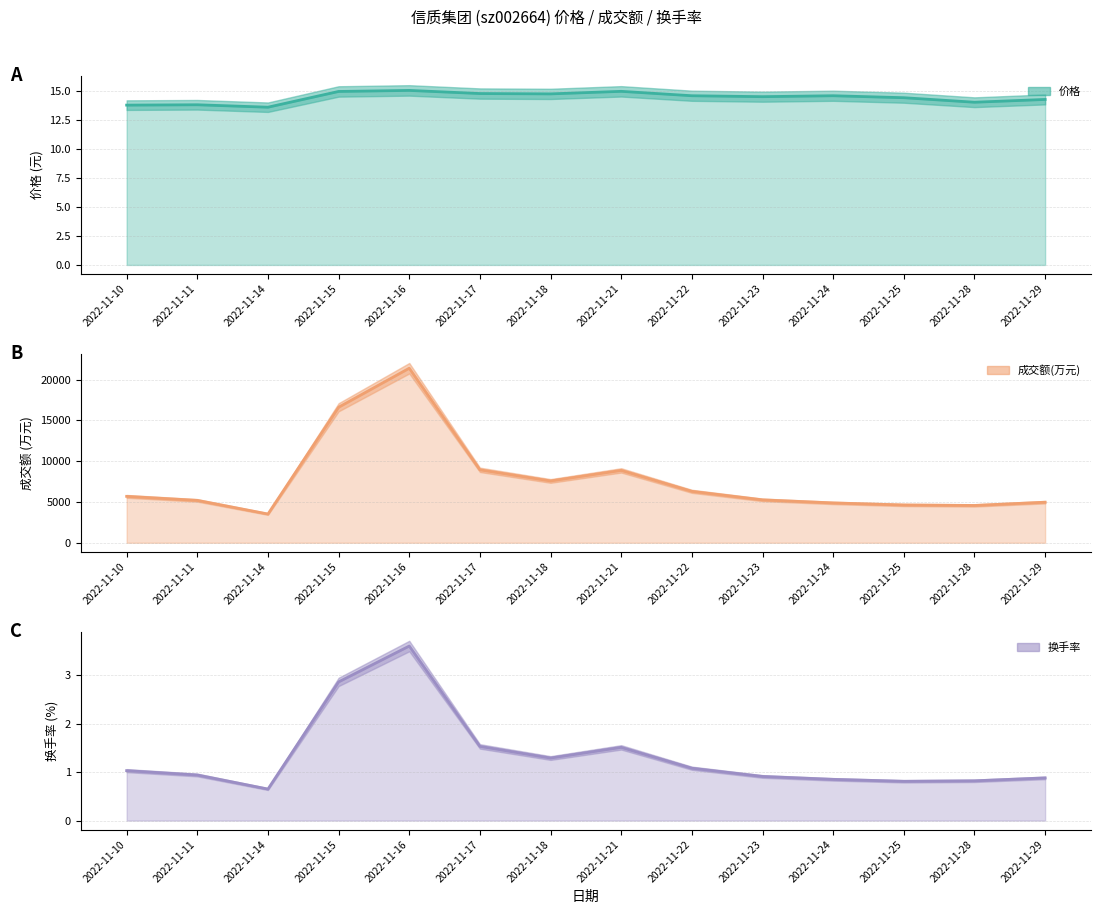

What is the difference between the maximum and minimum values in the 成交额(万元) series?

17861.0